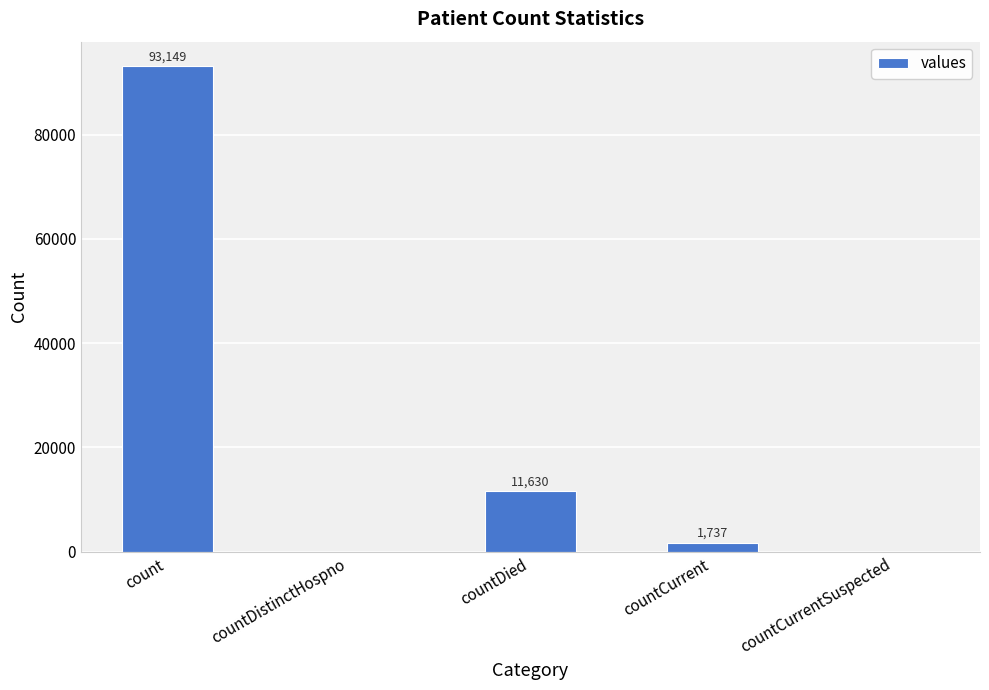

True or false: the data shows 157097 at count.

False